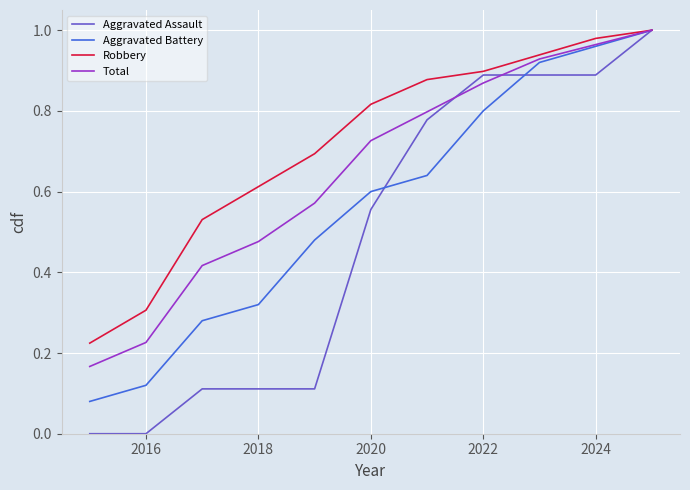

Which series has the largest range (max minus min)?

Aggravated Assault